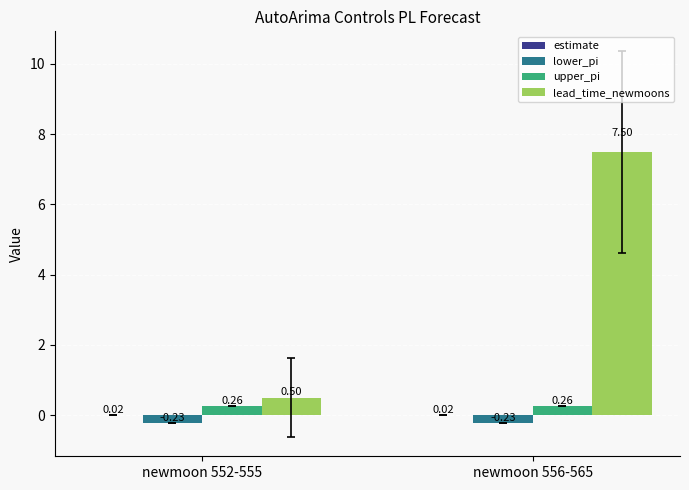

At which category is the sum across all series the highest?

newmoon 556-565